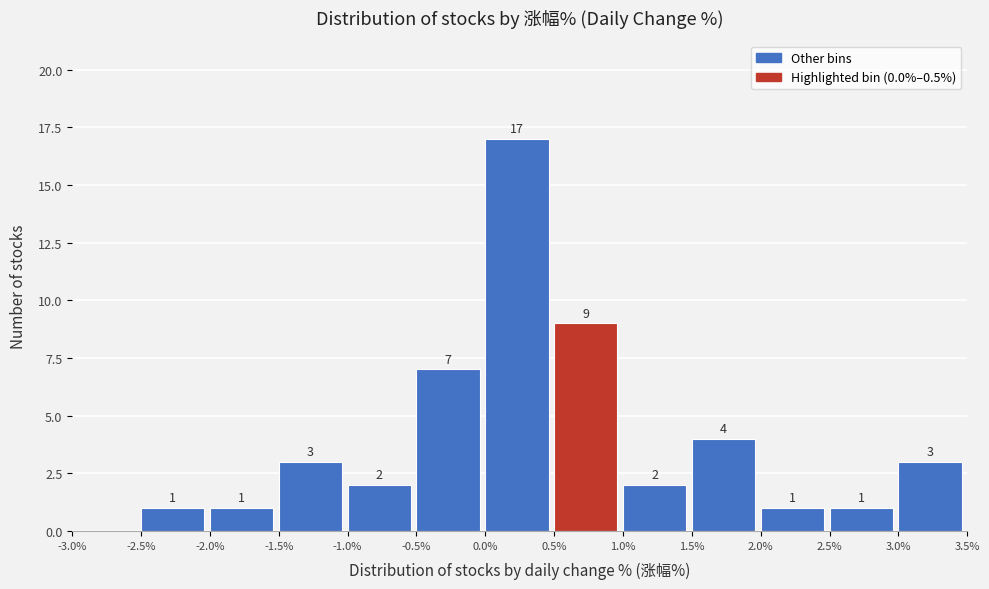

Over which range of the x-axis is the bar tallest?

0.0% to 0.5%